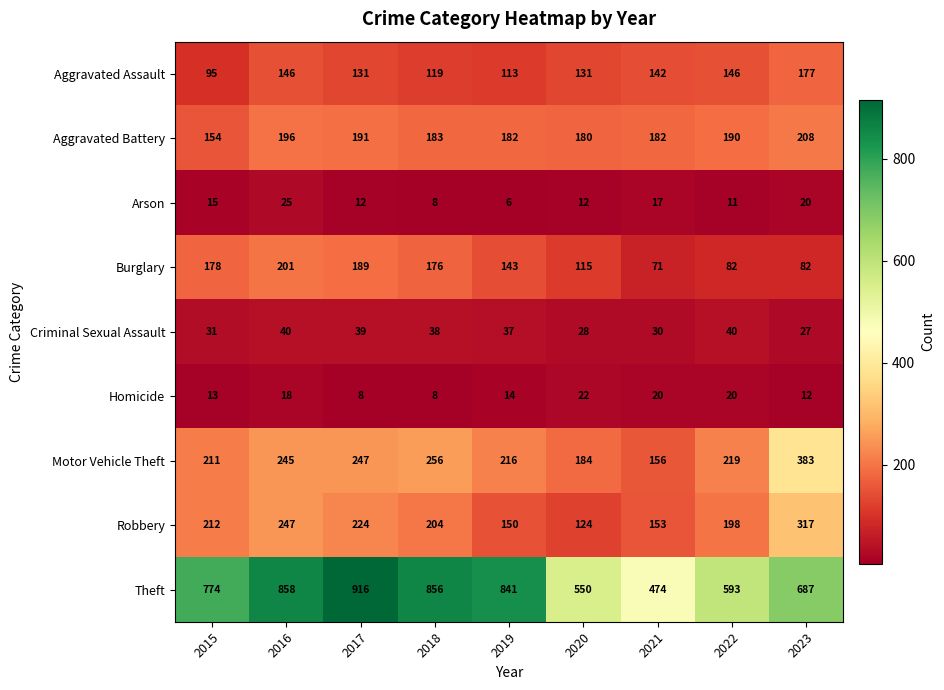

Which series has the largest range (max minus min)?

Theft